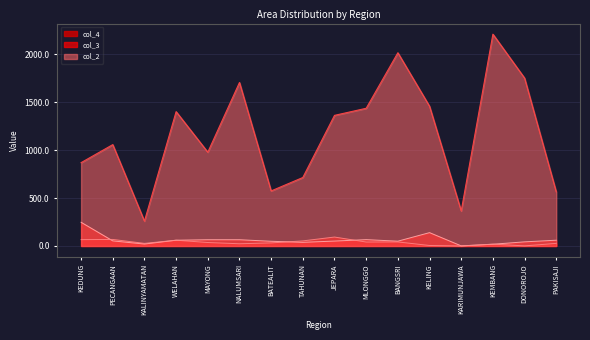

What is the difference between the second highest and minimum values in the col_3 series?

138